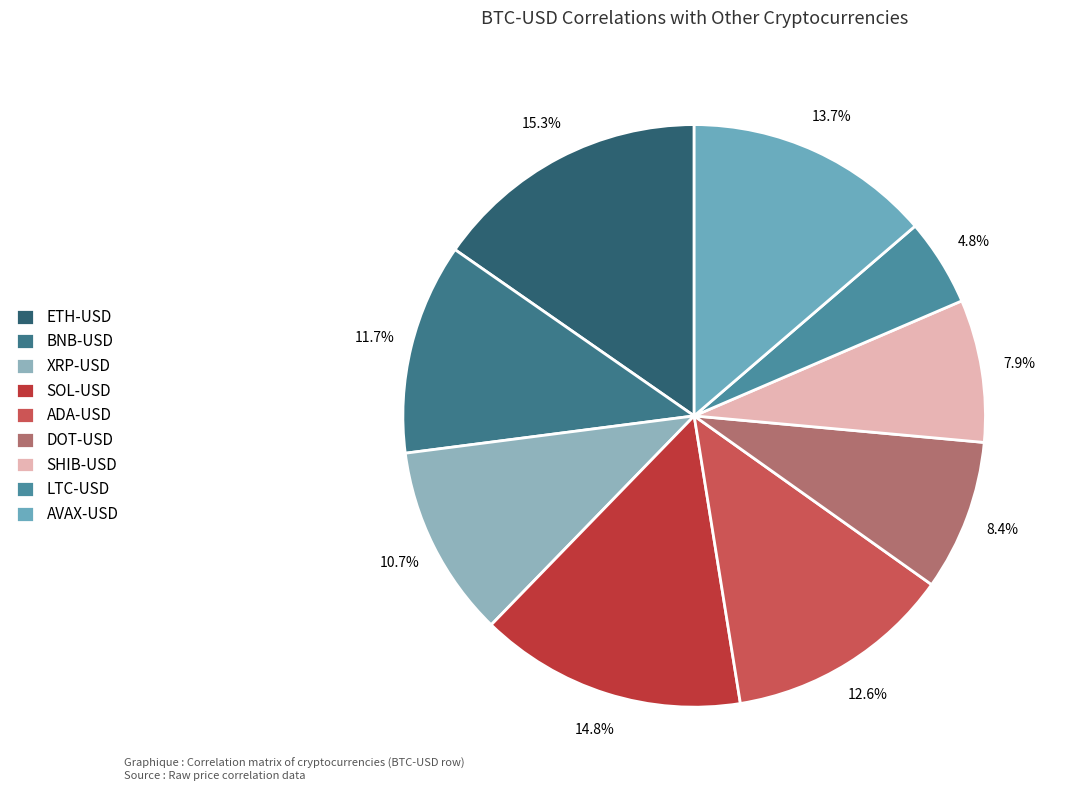

To the nearest percent, what is the difference between the largest and smallest slice percentages?

10%